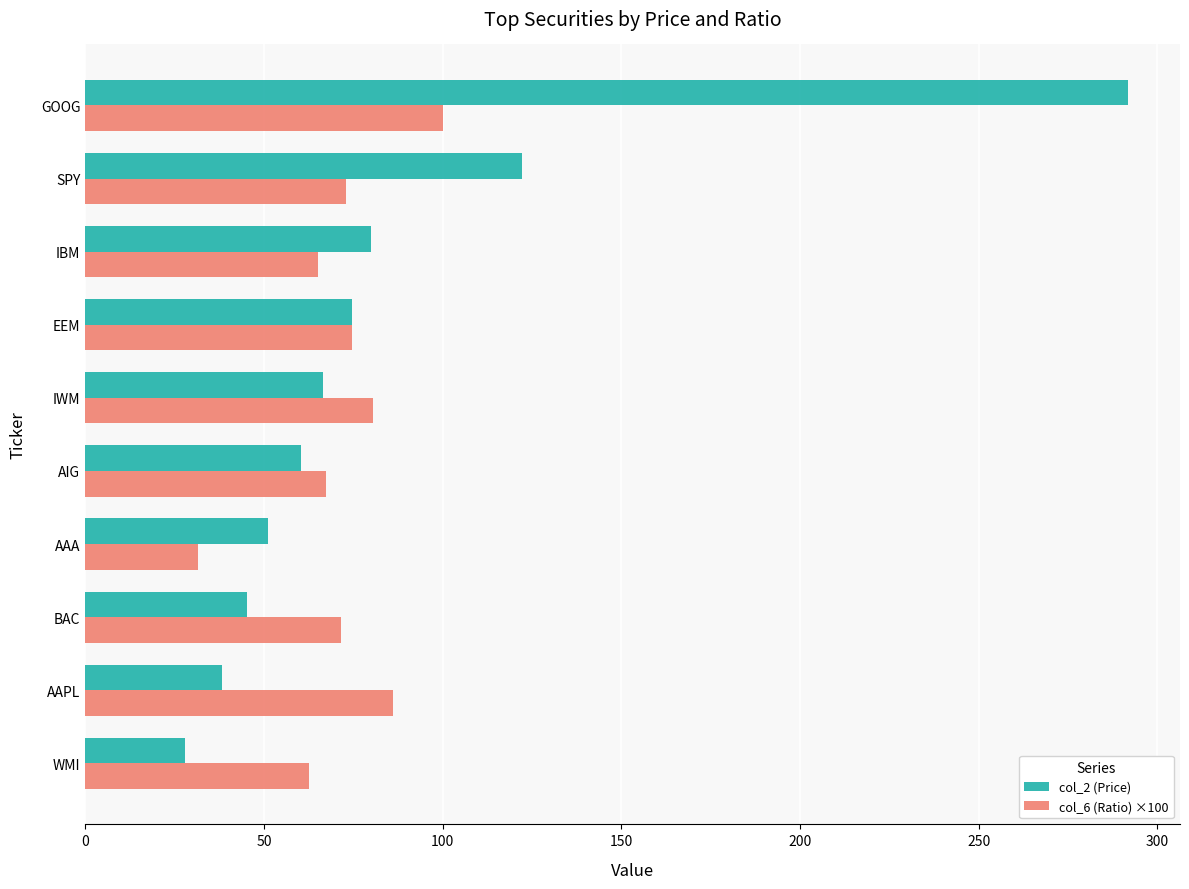

What is the smallest value displayed?

28.0